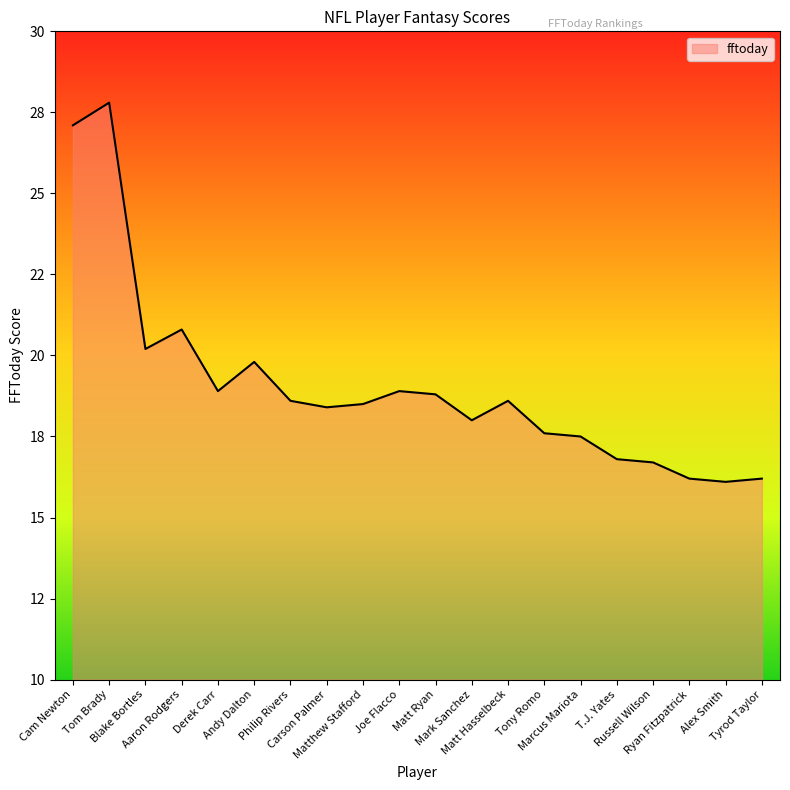

Reading right to left, transcribe all the data shown in this chart.

Tyrod Taylor=16.2	Alex Smith=16.1	Ryan Fitzpatrick=16.2	Russell Wilson=16.7	T.J. Yates=16.8	Marcus Mariota=17.5	Tony Romo=17.6	Matt Hasselbeck=18.6	Mark Sanchez=18.0	Matt Ryan=18.8	Joe Flacco=18.9	Matthew Stafford=18.5	Carson Palmer=18.4	Philip Rivers=18.6	Andy Dalton=19.8	Derek Carr=18.9	Aaron Rodgers=20.8	Blake Bortles=20.2	Tom Brady=27.8	Cam Newton=27.1